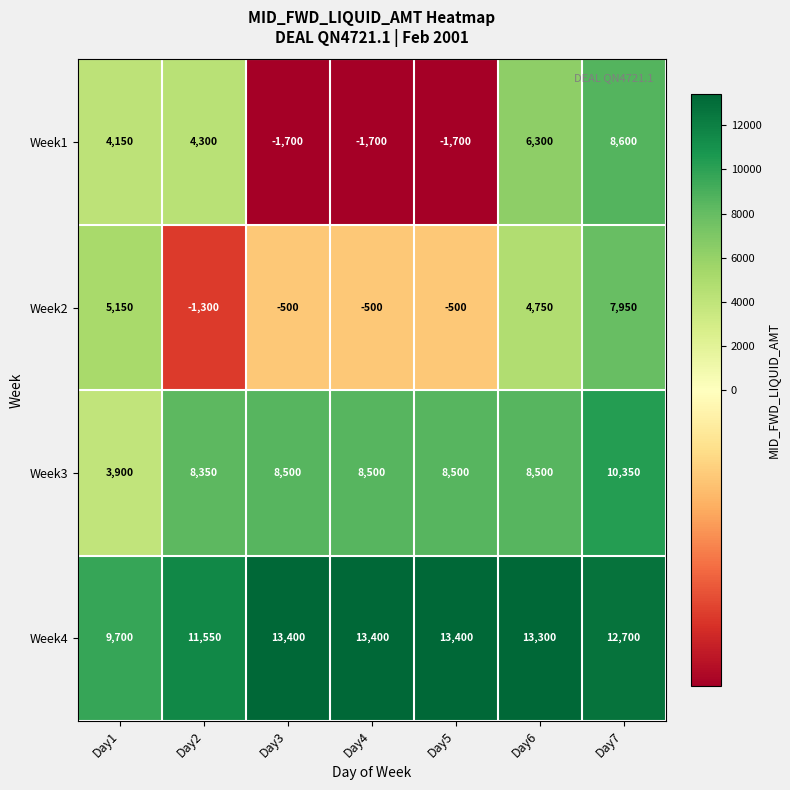

What is the average value of the Week1 series?

2607